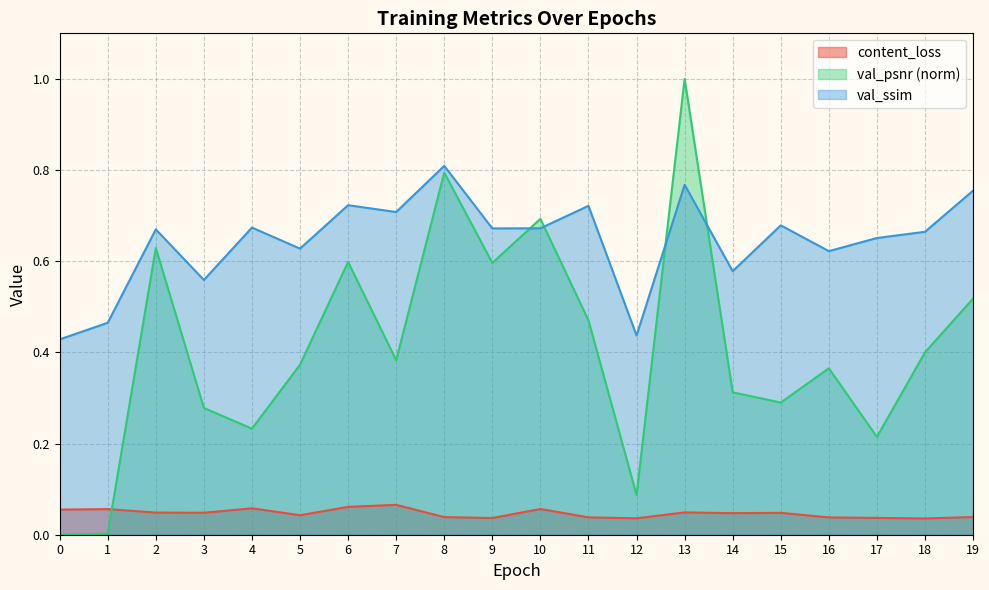

Reading left to right, transcribe all the data shown in this chart.

content_loss: 0.1	0.1	0.0	0.0	0.1	0.0	0.1	0.1	0.0	0.0	0.1	0.0	0.0	0.0	0.0	0.0	0.0	0.0	0.0	0.0
val_psnr: 0.0	0.0	0.6	0.3	0.2	0.4	0.6	0.4	0.8	0.6	0.7	0.5	0.1	1.0	0.3	0.3	0.4	0.2	0.4	0.5
val_ssim: 0.4	0.5	0.7	0.6	0.7	0.6	0.7	0.7	0.8	0.7	0.7	0.7	0.4	0.8	0.6	0.7	0.6	0.7	0.7	0.8